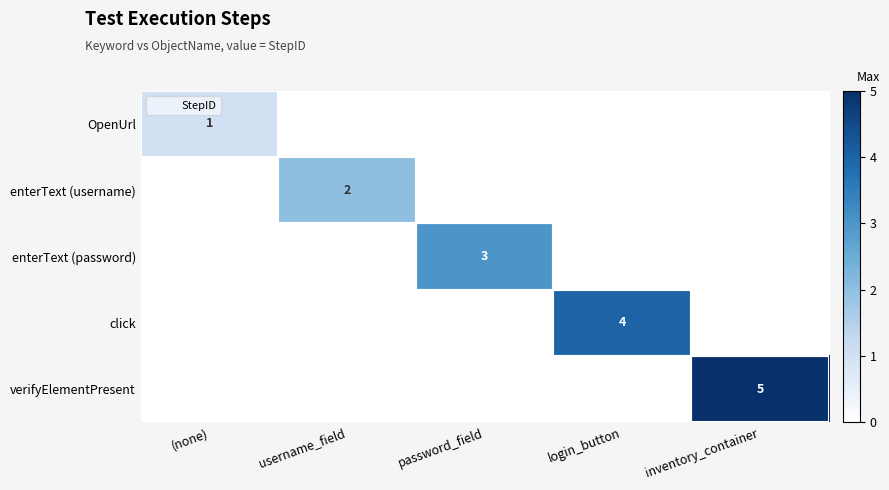

Is it true that enterText (username) equals 0 at (none)?

True